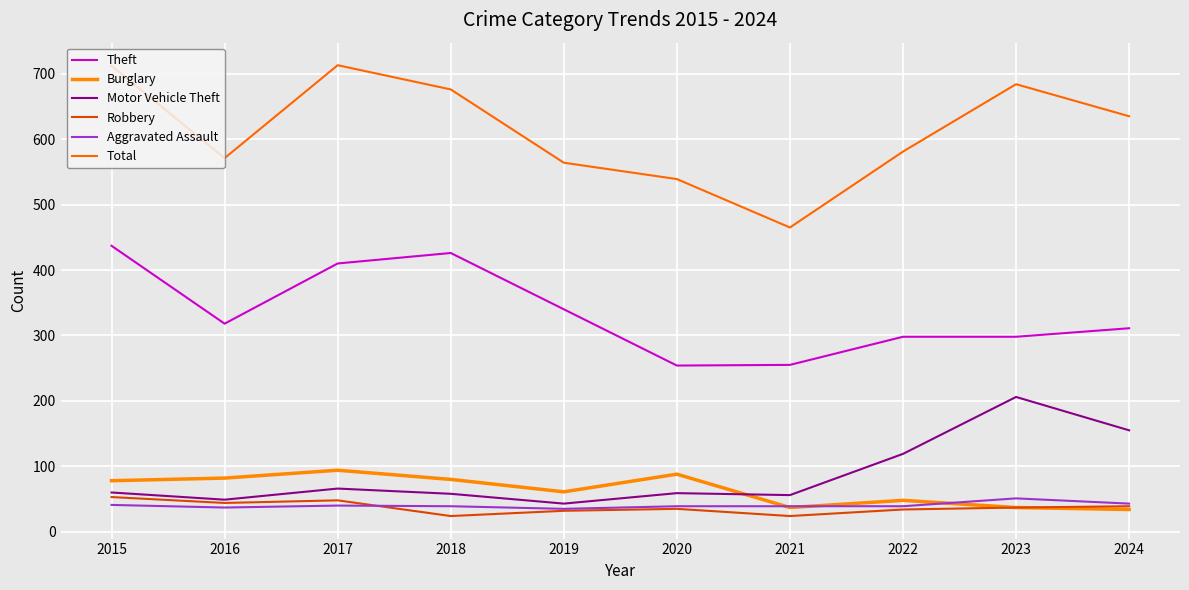

Rank the series at 2016 from highest to lowest value.

Total, Theft, Burglary, Motor Vehicle Theft, Robbery, Aggravated Assault